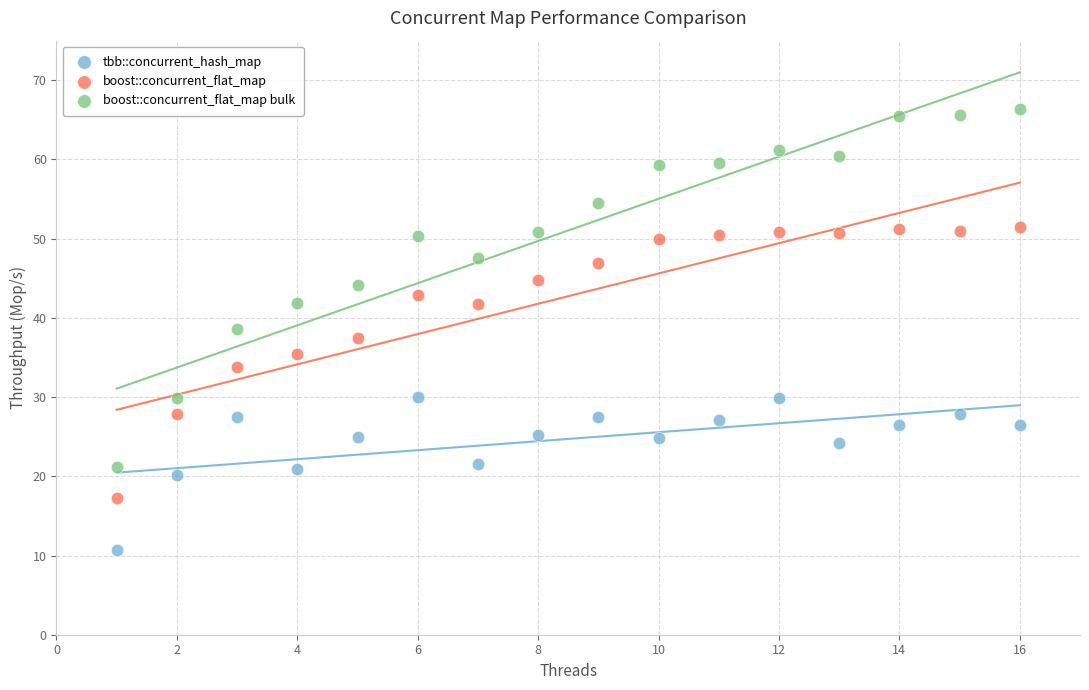

What is the X range (max minus min) for the scatter plot?

15.0